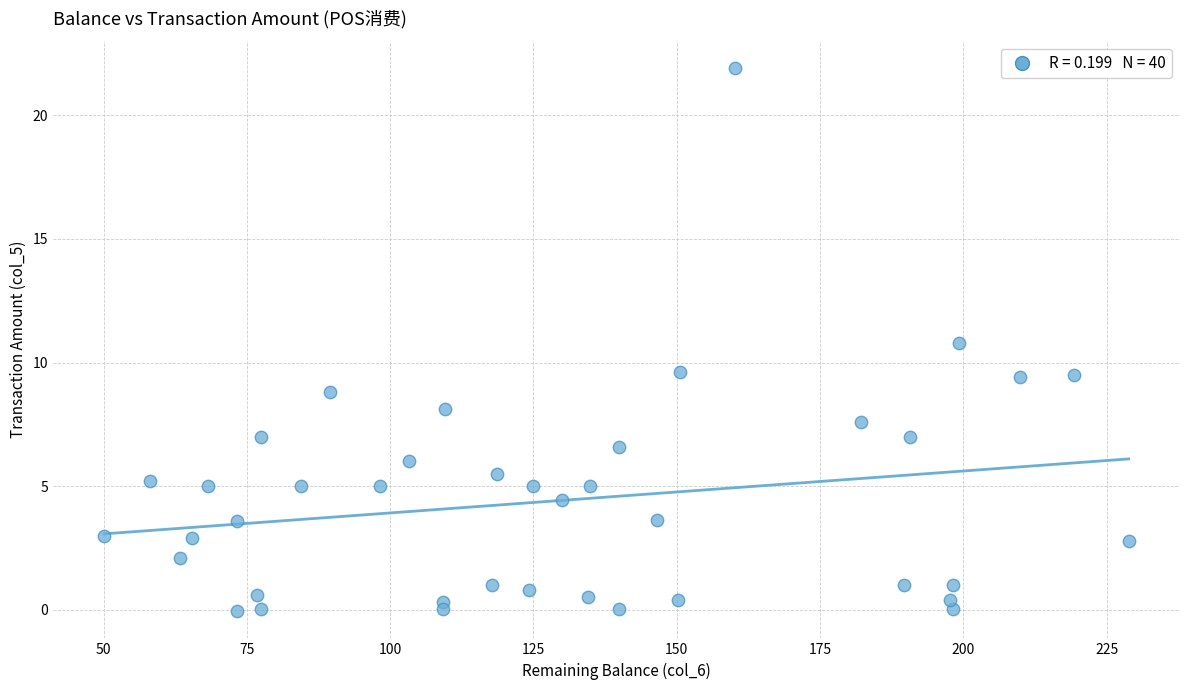

What is the range of Y values (max minus min)?

22.0